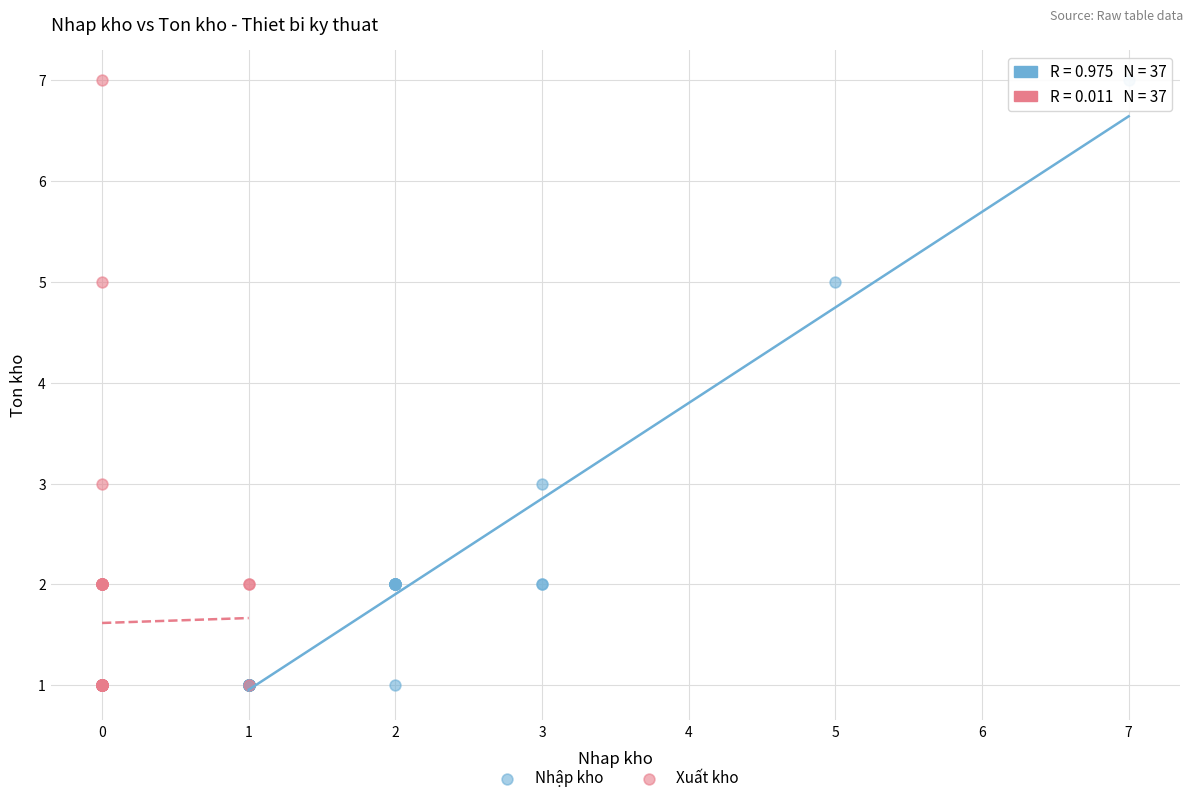

What are all the series names shown in the legend?

Nhập kho, Xuất kho